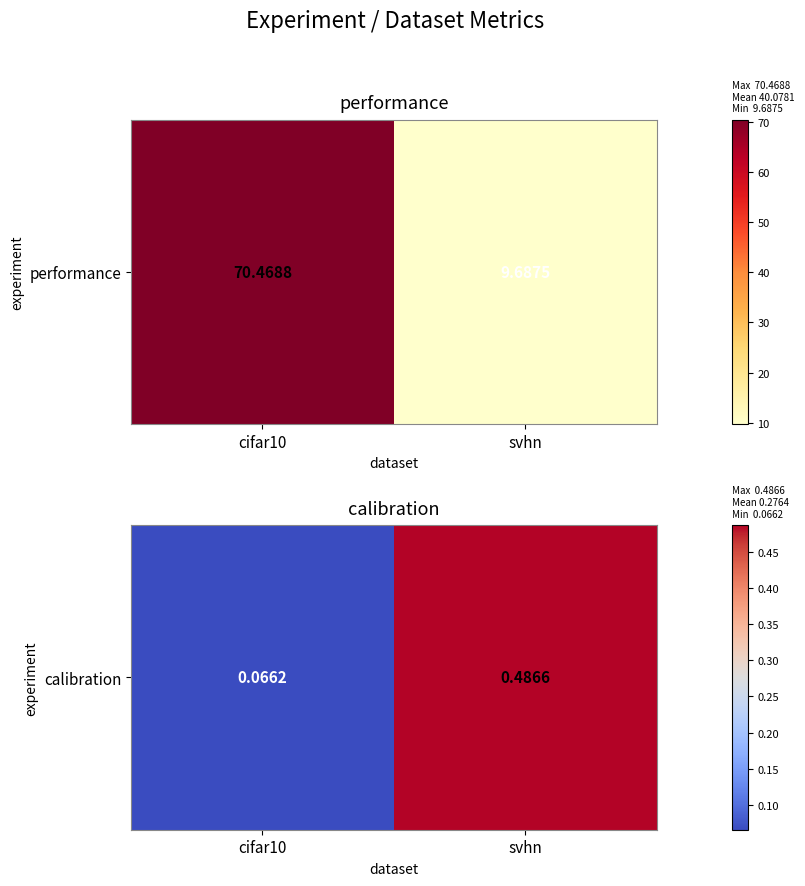

What is the difference between the values at svhn and cifar10?

0.4